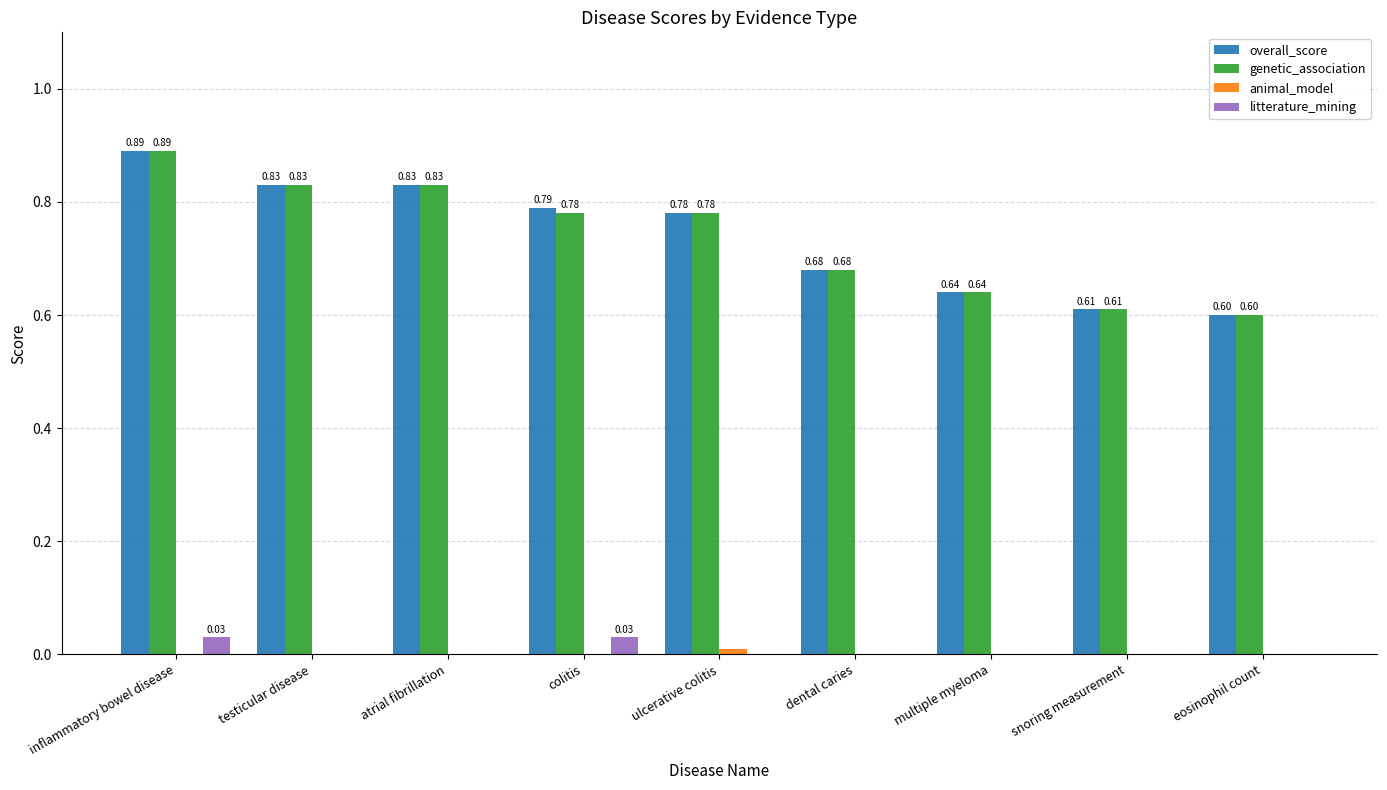

How many distinct data groups are displayed?

4